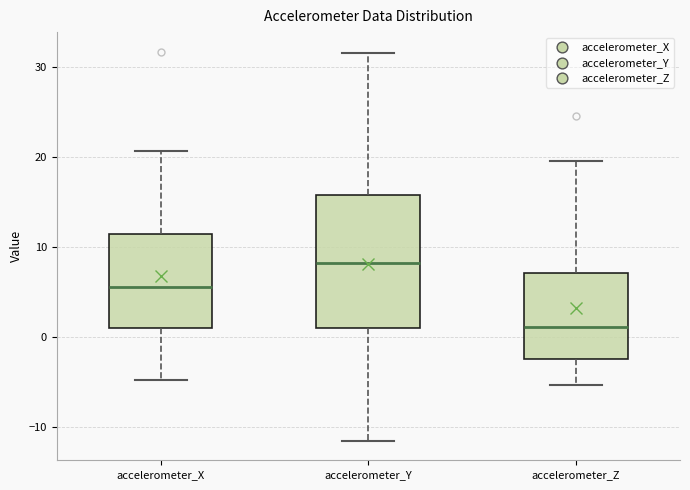

Reading left to right, read every box against the y-axis: the position of its median line, the range the box covers, and the ends of its whiskers. The values are not printed on the chart, so give them approximately, as read against the axis.

accelerometer_X: median 6, box 1 to 11, whiskers -5 to 21
accelerometer_Y: median 8, box 1 to 16, whiskers -12 to 32
accelerometer_Z: median 1, box -2 to 7, whiskers -5 to 20